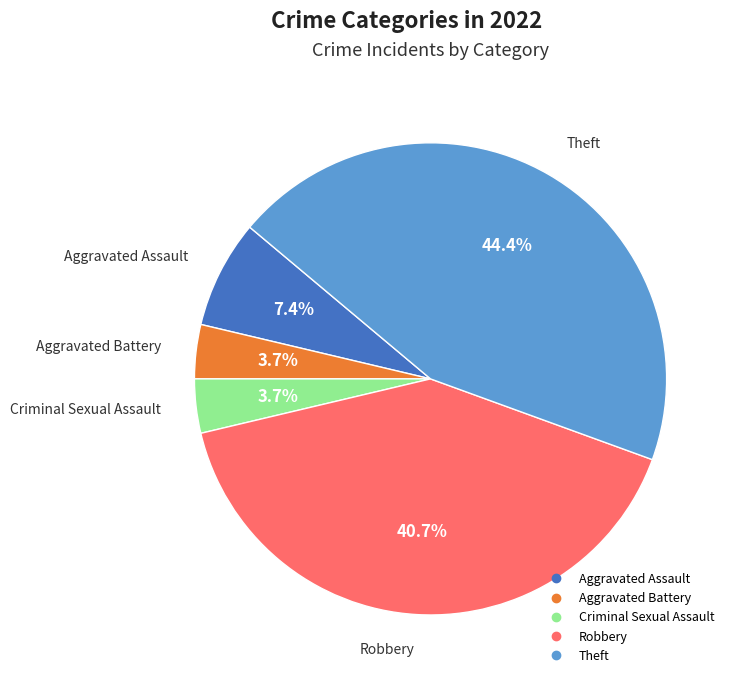

Which category has the biggest portion of the pie?

Theft